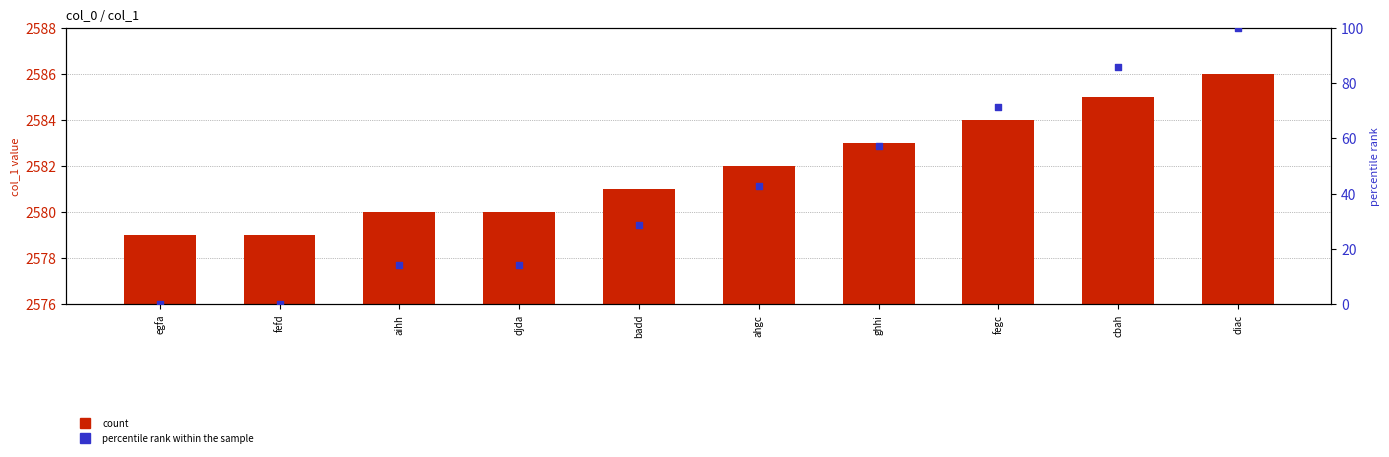

Which series has the largest total across all categories?

col_1